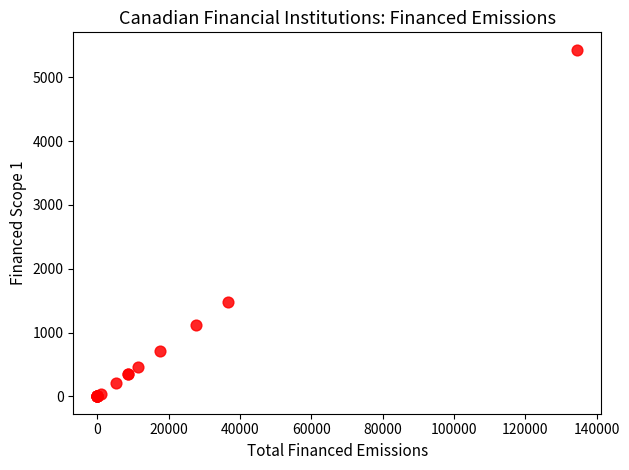

What Y value in the scatter plot is closest to 2716?

1477.3